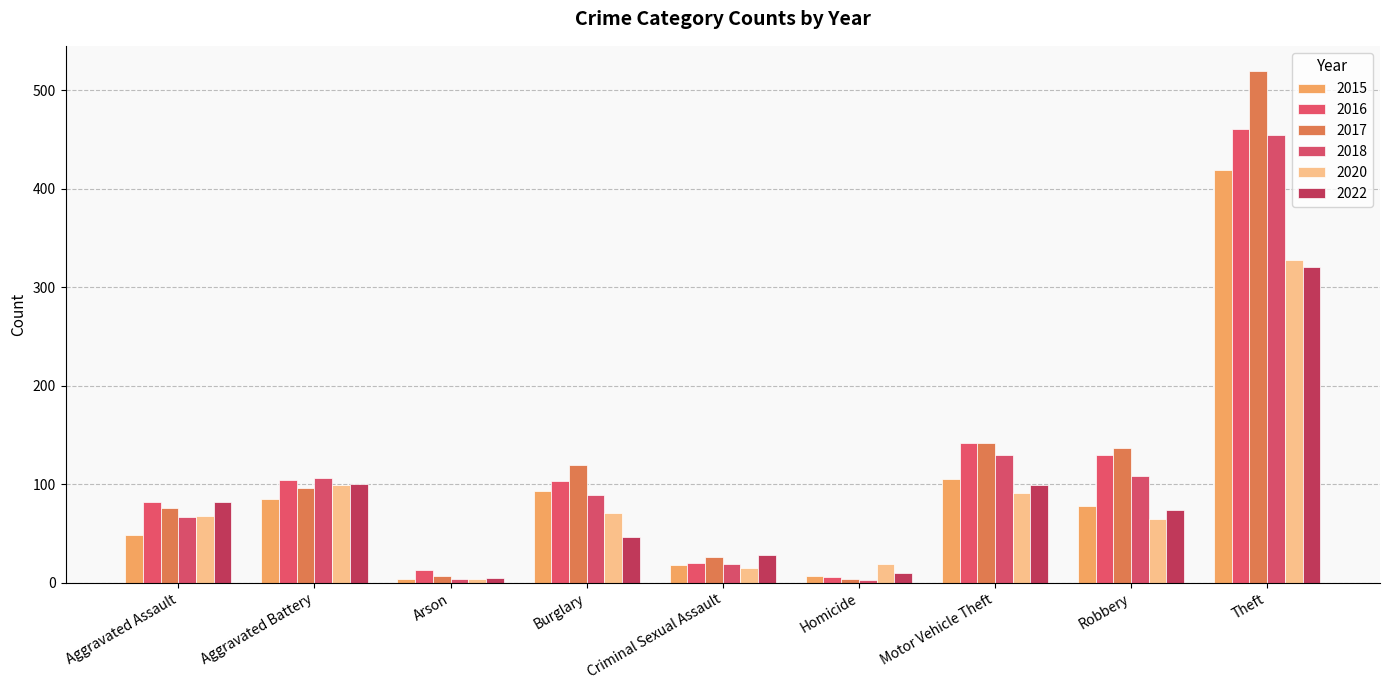

Reading right to left, list all the values displayed in this chart.

2015: Theft=419	Robbery=78	Motor Vehicle Theft=105	Homicide=7	Criminal Sexual Assault=18	Burglary=93	Arson=4	Aggravated Battery=85	Aggravated Assault=48
2016: Theft=461	Robbery=130	Motor Vehicle Theft=142	Homicide=6	Criminal Sexual Assault=20	Burglary=103	Arson=13	Aggravated Battery=104	Aggravated Assault=82
2017: Theft=519	Robbery=137	Motor Vehicle Theft=142	Homicide=4	Criminal Sexual Assault=26	Burglary=119	Arson=7	Aggravated Battery=96	Aggravated Assault=76
2018: Theft=454	Robbery=108	Motor Vehicle Theft=130	Homicide=3	Criminal Sexual Assault=19	Burglary=89	Arson=4	Aggravated Battery=106	Aggravated Assault=67
2020: Theft=328	Robbery=65	Motor Vehicle Theft=91	Homicide=19	Criminal Sexual Assault=15	Burglary=71	Arson=4	Aggravated Battery=99	Aggravated Assault=68
2022: Theft=320	Robbery=74	Motor Vehicle Theft=99	Homicide=10	Criminal Sexual Assault=28	Burglary=46	Arson=5	Aggravated Battery=100	Aggravated Assault=82